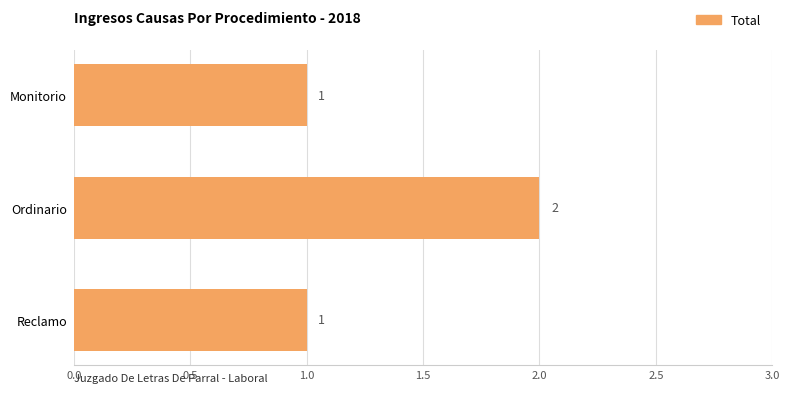

Between Ordinario and Reclamo, which is larger?

Ordinario